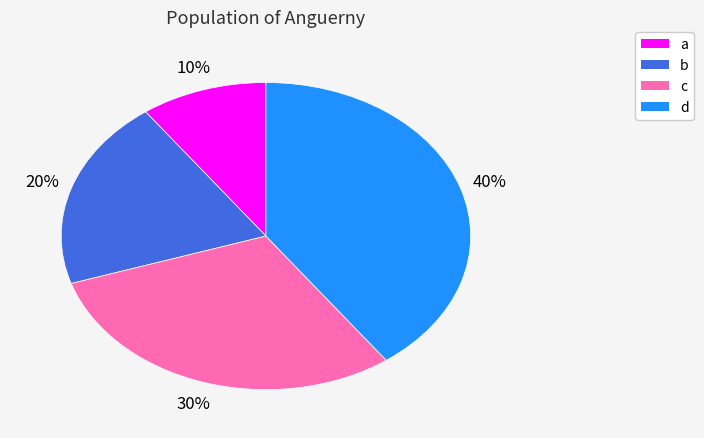

Is it true that a is 4% of the pie?

False